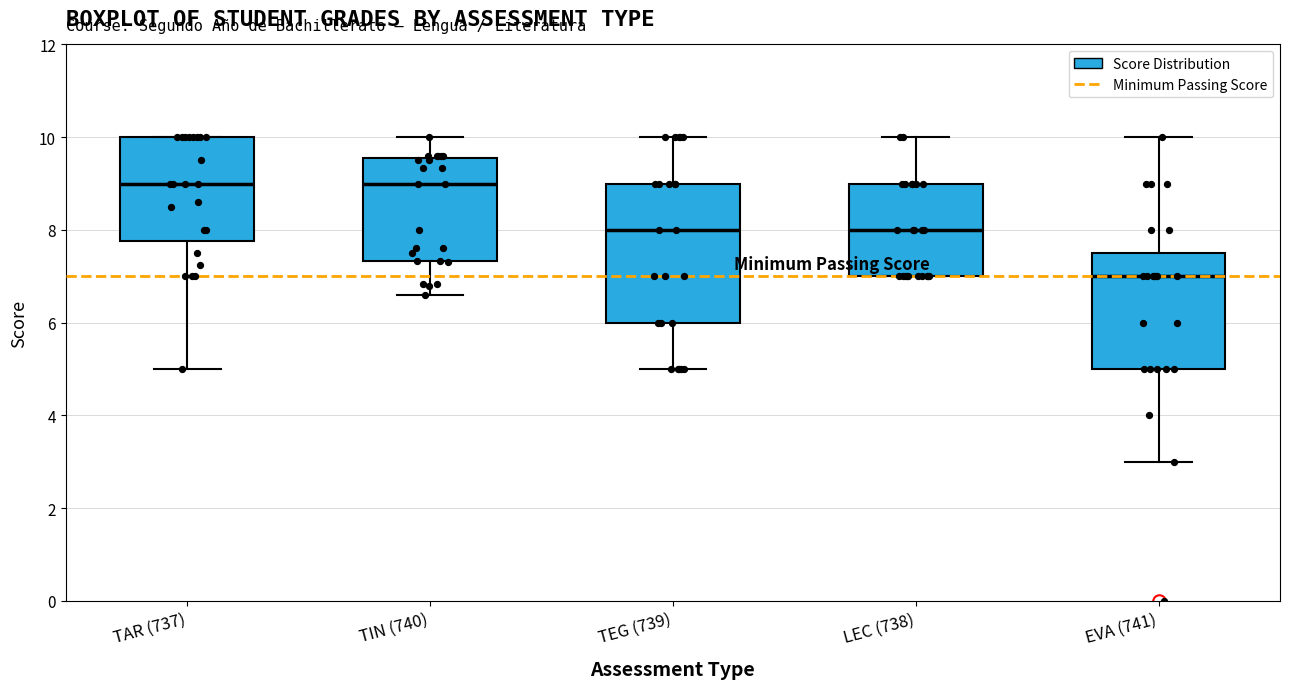

Where is the upper edge of the box for TEG (739) on the y-axis? The values are not printed on the chart, so give them approximately, as read against the axis.

9.0